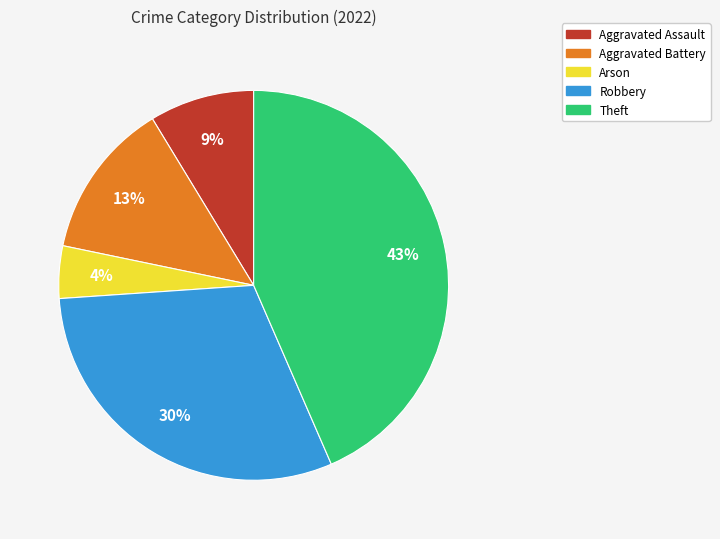

Is there a majority slice in this chart?

No